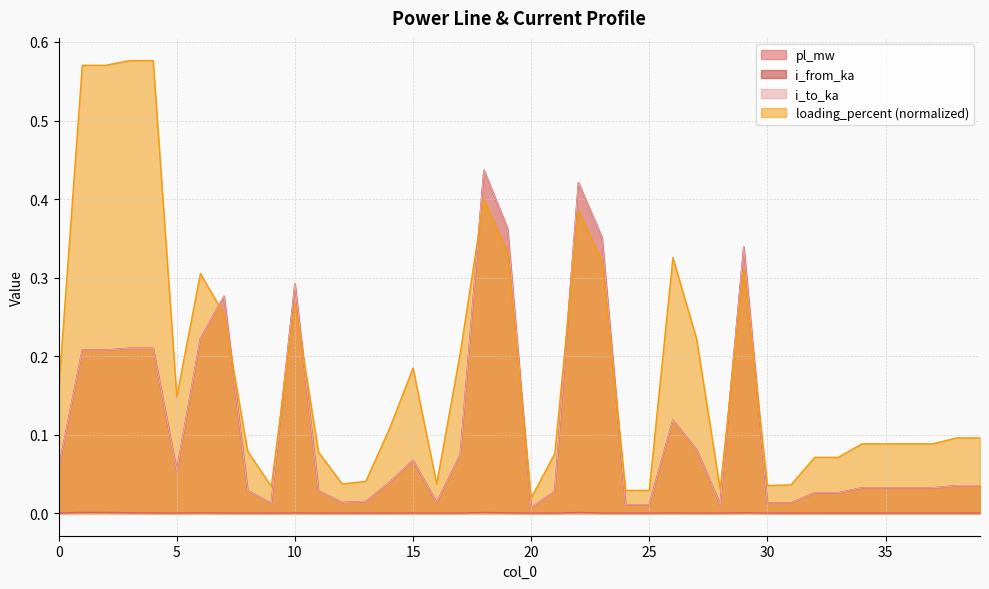

Is it true that loading_percent equals 0.5 at 26?

False